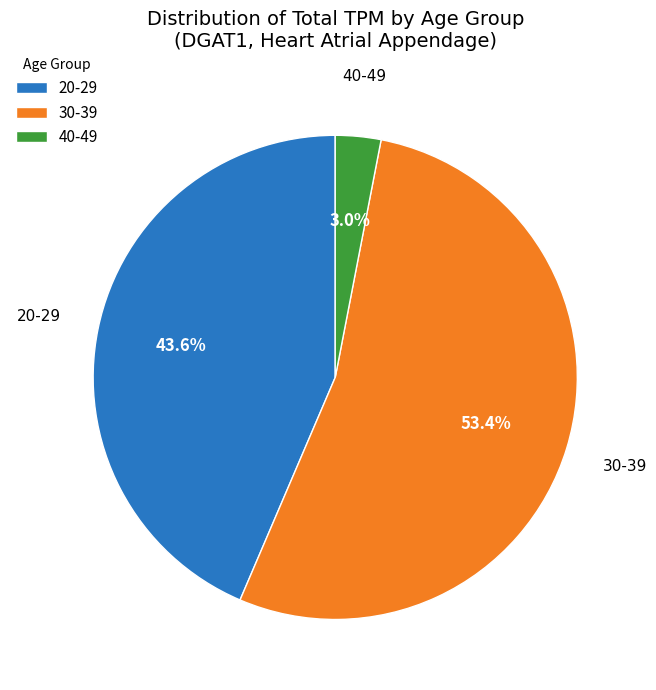

Combined, do 30-39 and 20-29 account for over 50%?

Yes